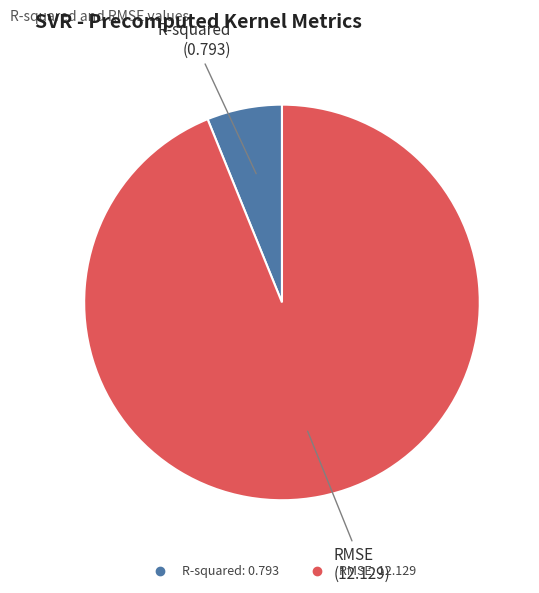

Rank the categories by value from highest to lowest.

RMSE, R-squared